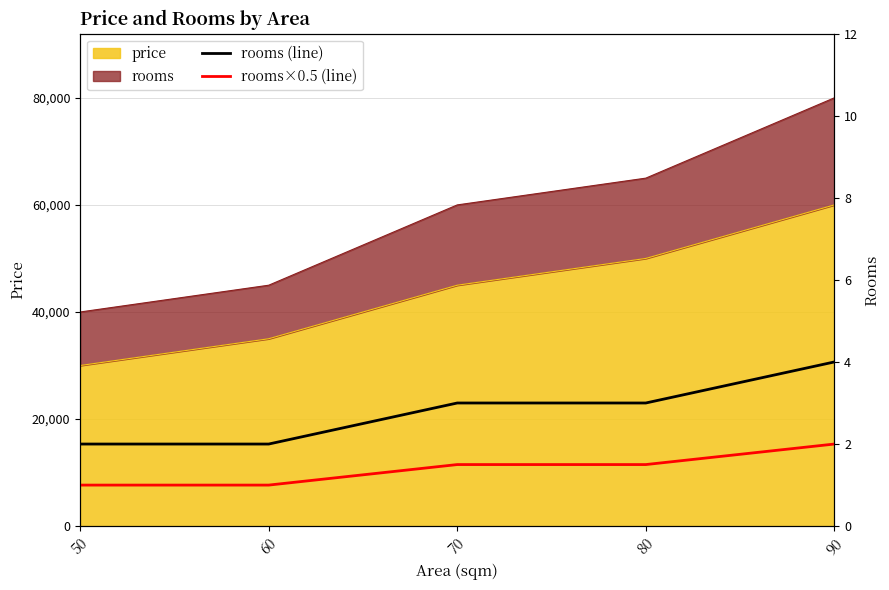

True or false: rooms×0.5 (line) and rooms (line) intersect in this chart.

False